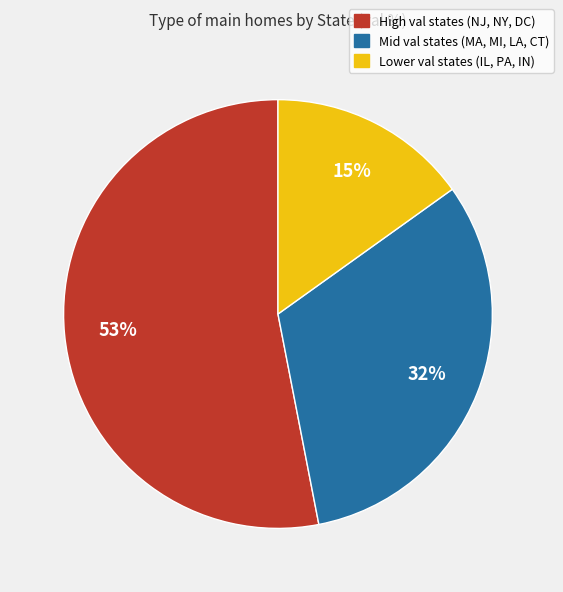

Count the number of slices in the pie.

3